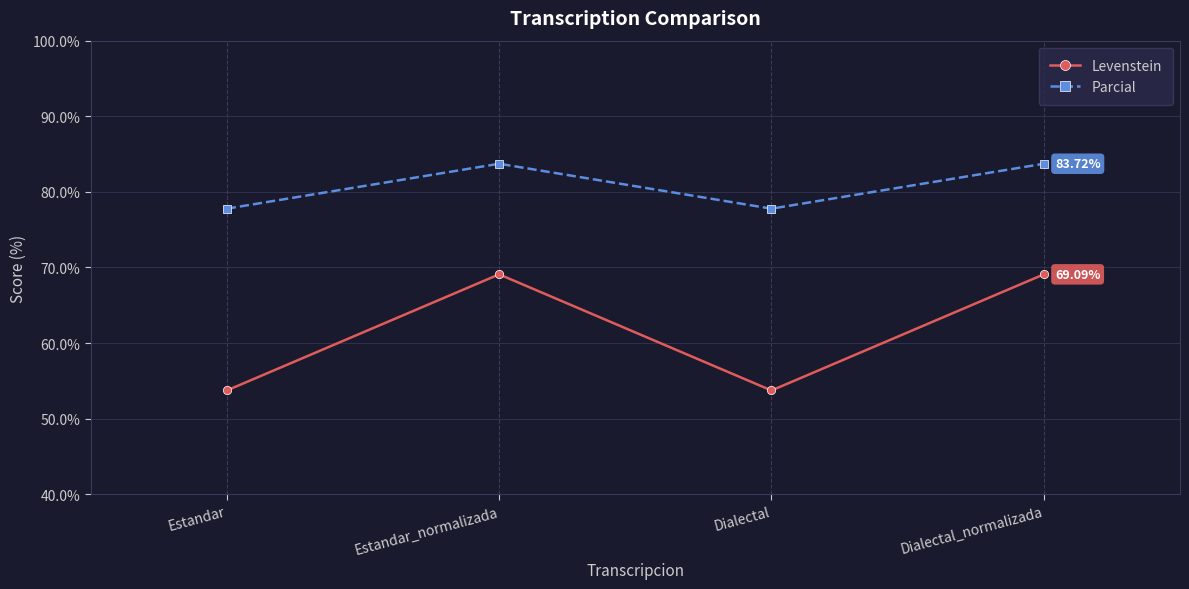

How many lines are shown in the chart?

2